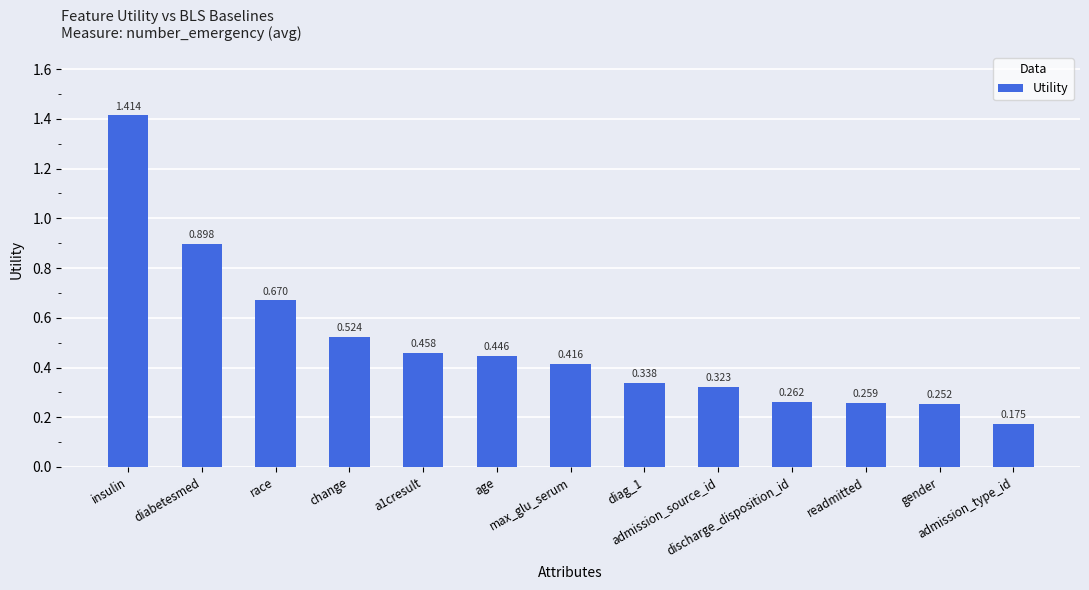

What is the label of the 10th bar from the right?

change